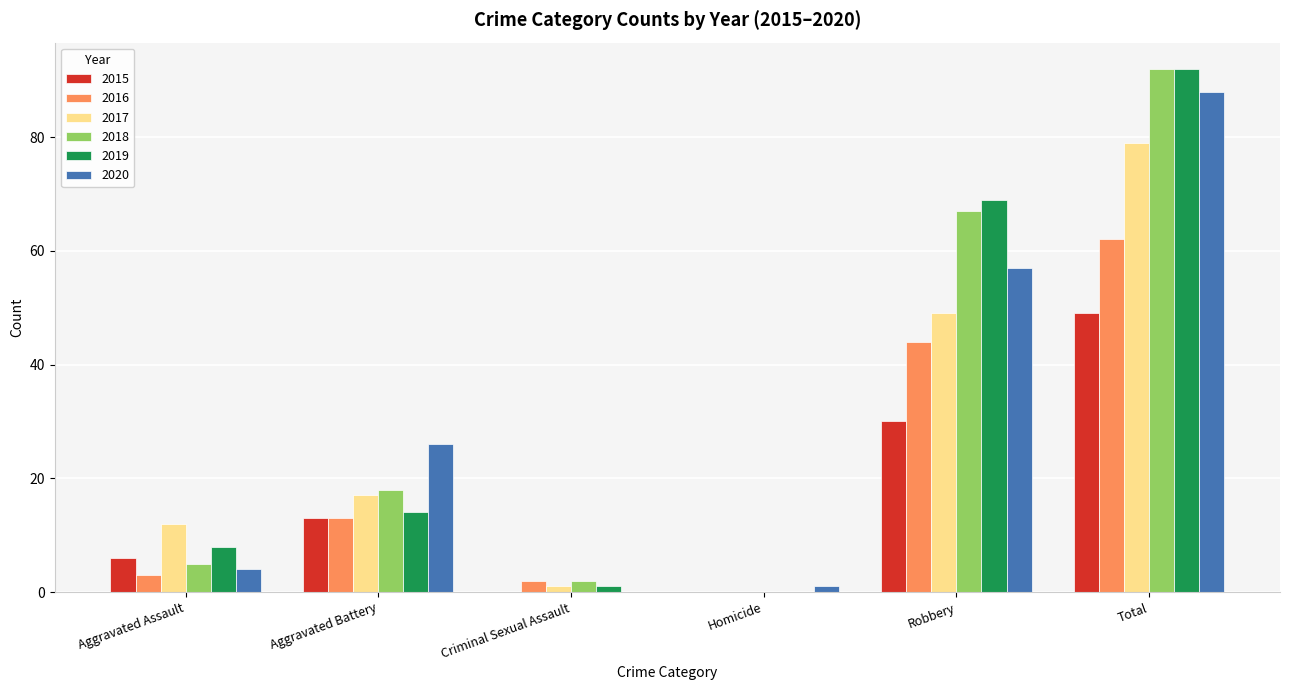

At which label is 2019 closest to 46?

Robbery